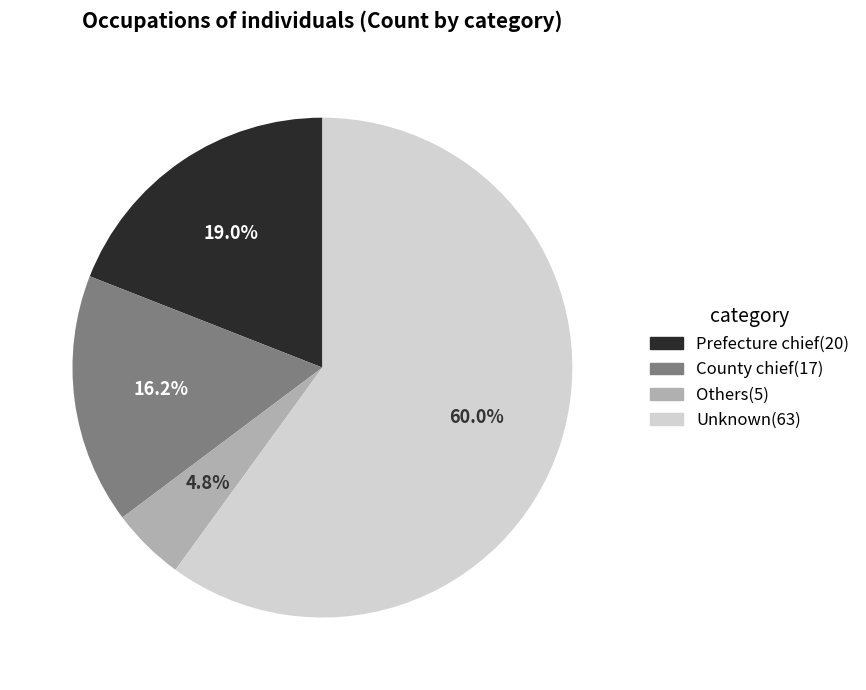

To the nearest percent, what is the combined percentage of County chief and Others?

21%